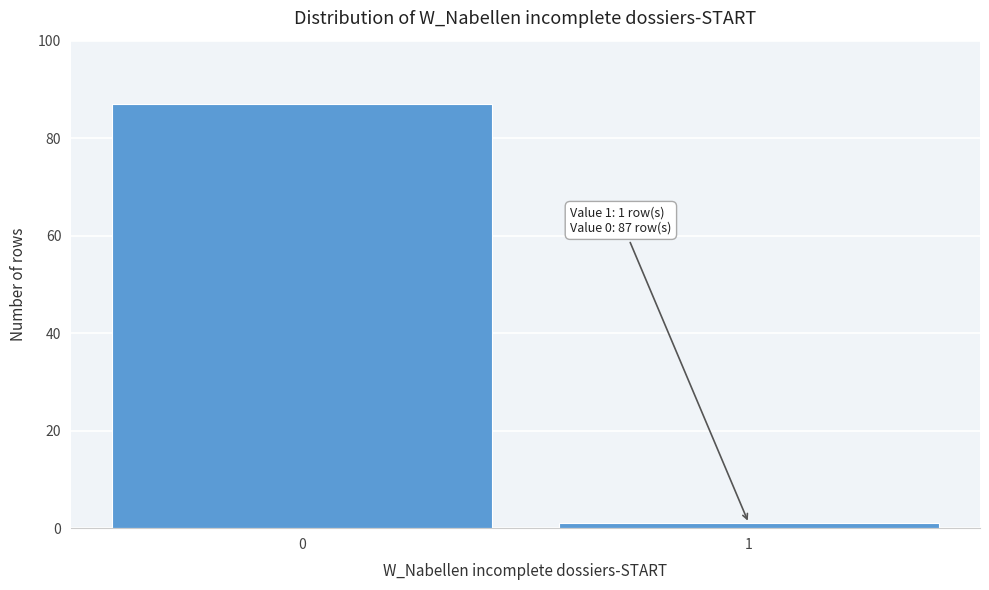

Reading left to right, what are all the values shown in this chart?

87	1